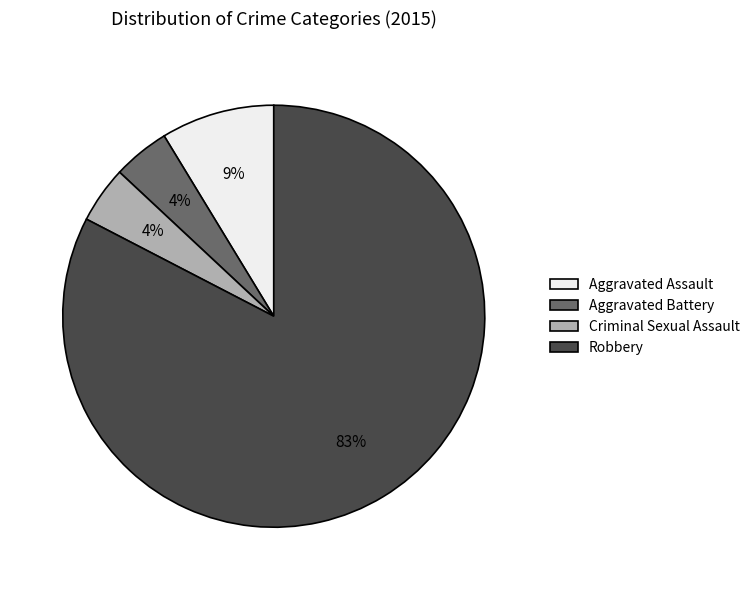

To the nearest percent, what portion does Aggravated Battery represent?

4%